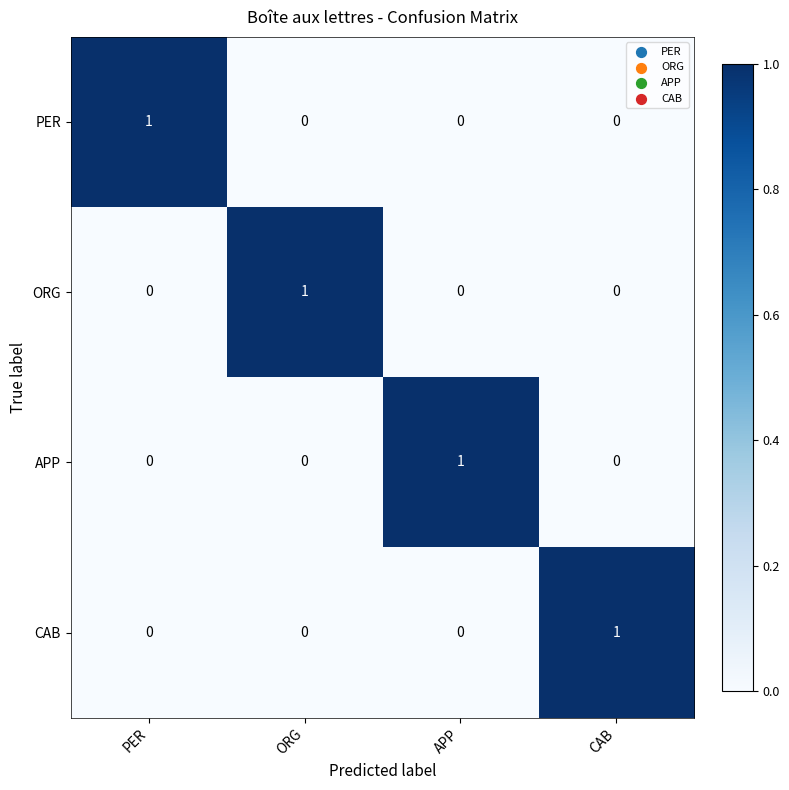

At how many categories does at least one series exceed 0?

4